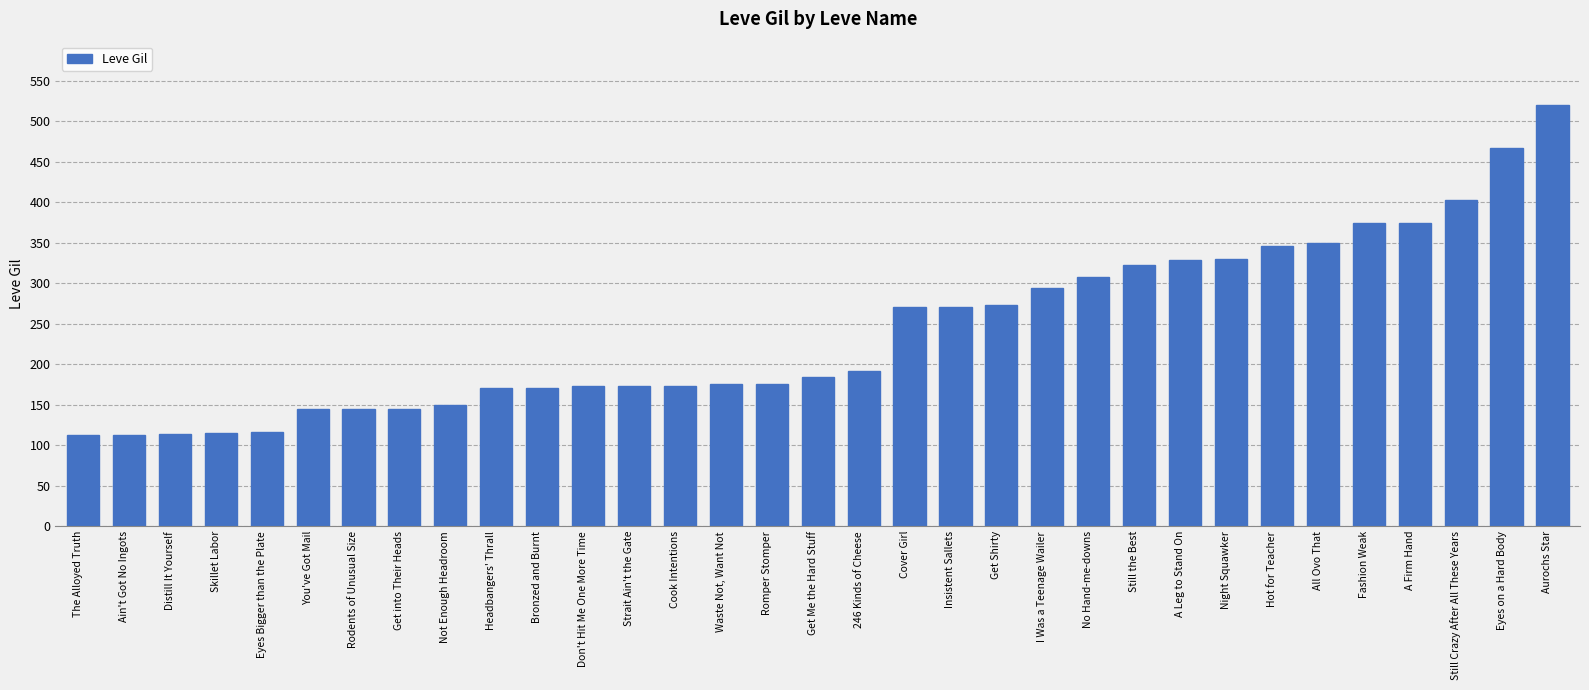

What is the greatest value displayed?

520